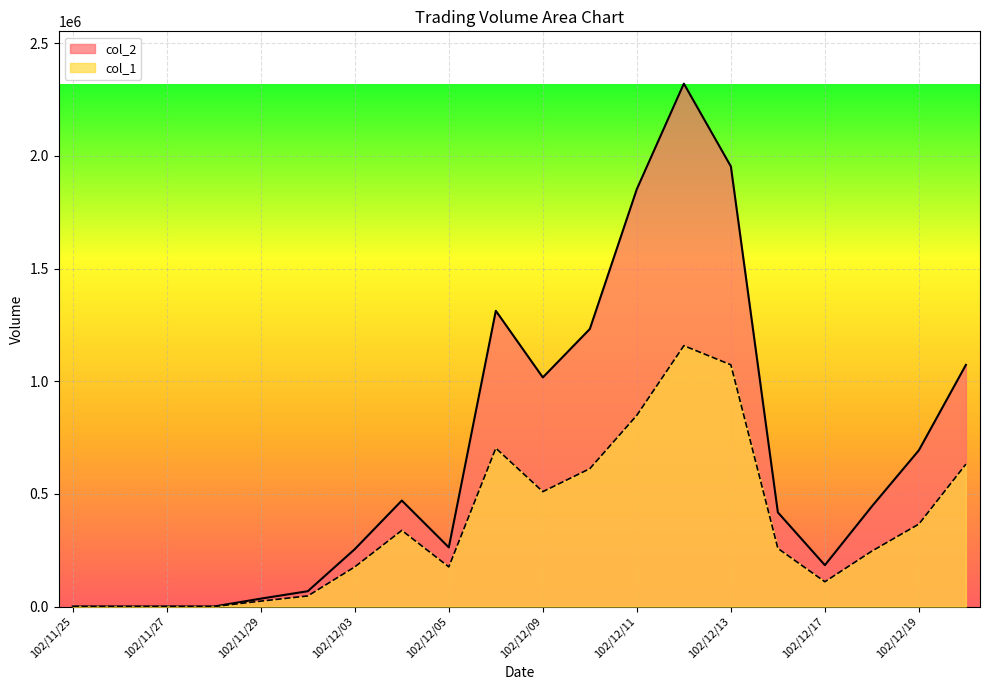

What is the approximate value of col_1 at 102/12/19, to the nearest 10?

366000